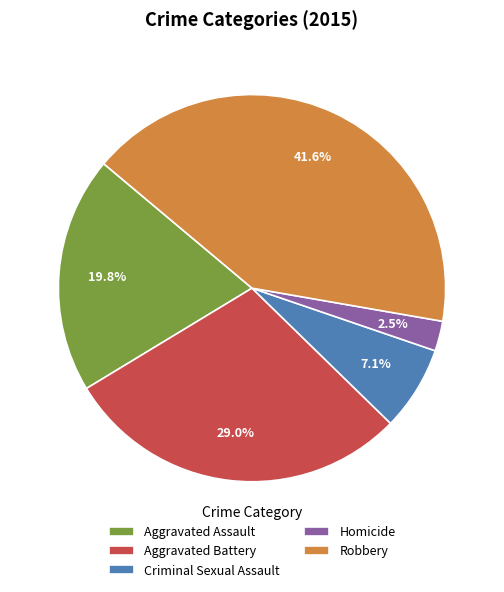

Rank the categories by value from lowest to highest.

Homicide, Criminal Sexual Assault, Aggravated Assault, Aggravated Battery, Robbery